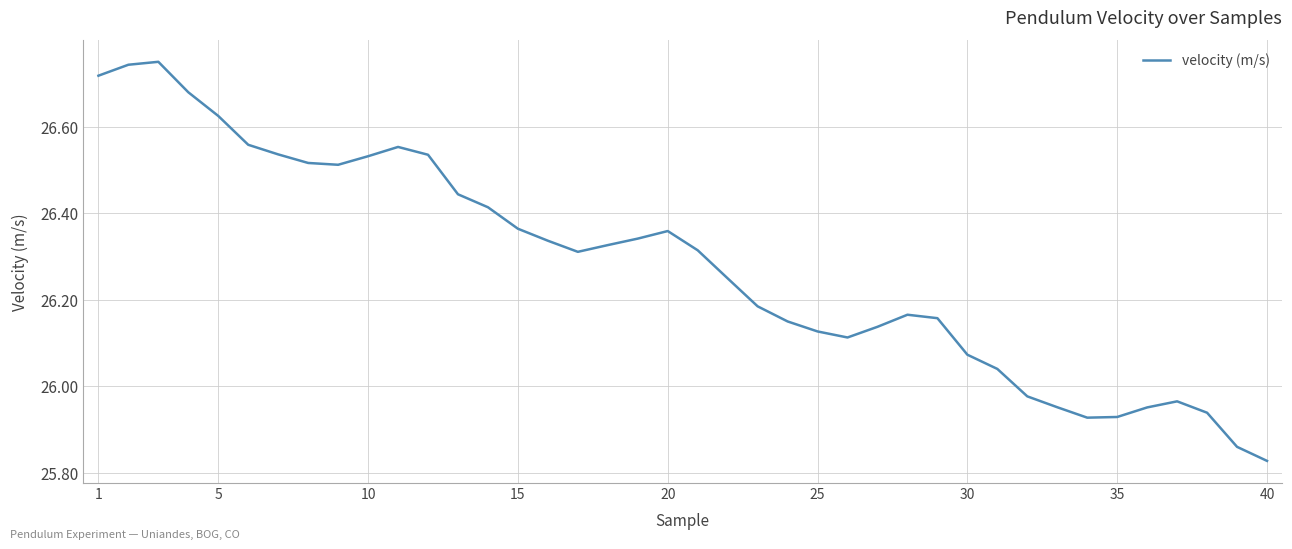

What is the difference between the maximum and minimum values?

0.9